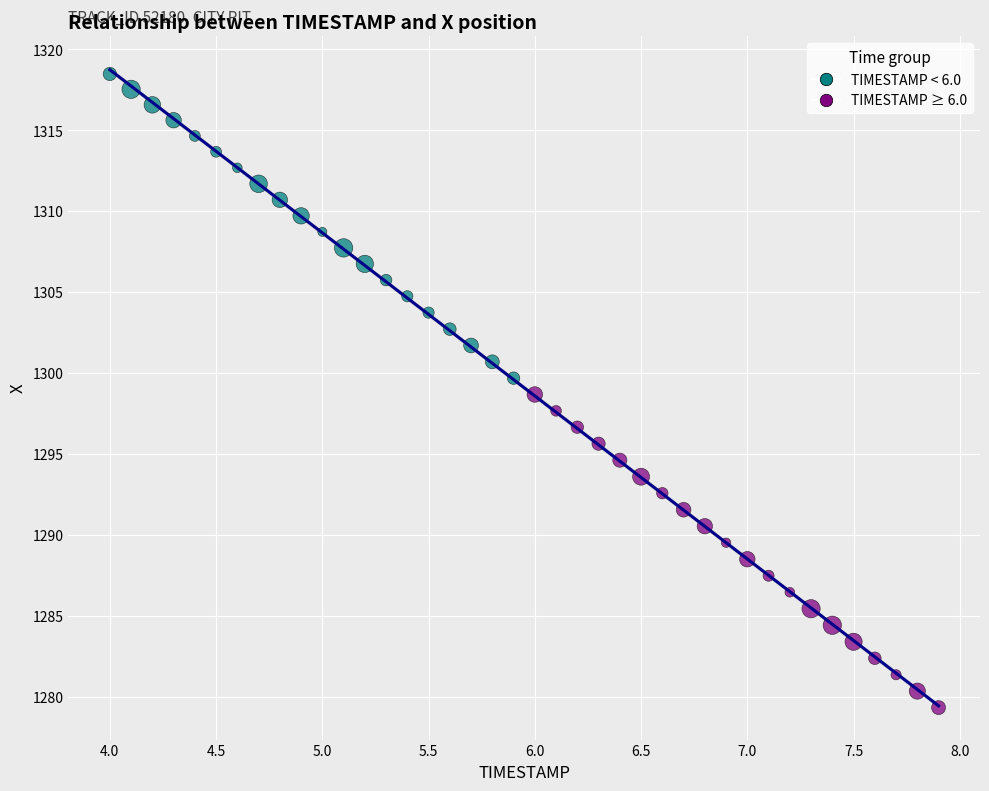

What is the range of X values (max minus min)?

3.9